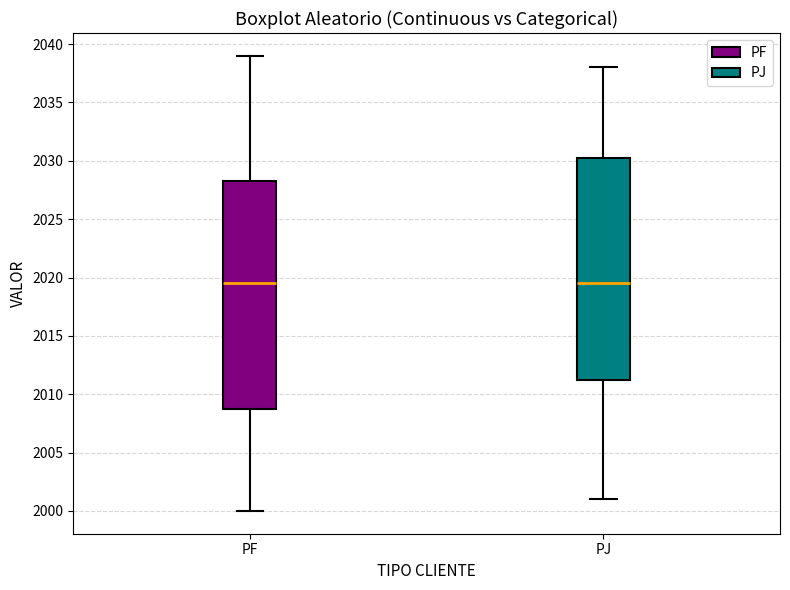

Which box is the tallest, from its lower edge to its upper edge?

PF